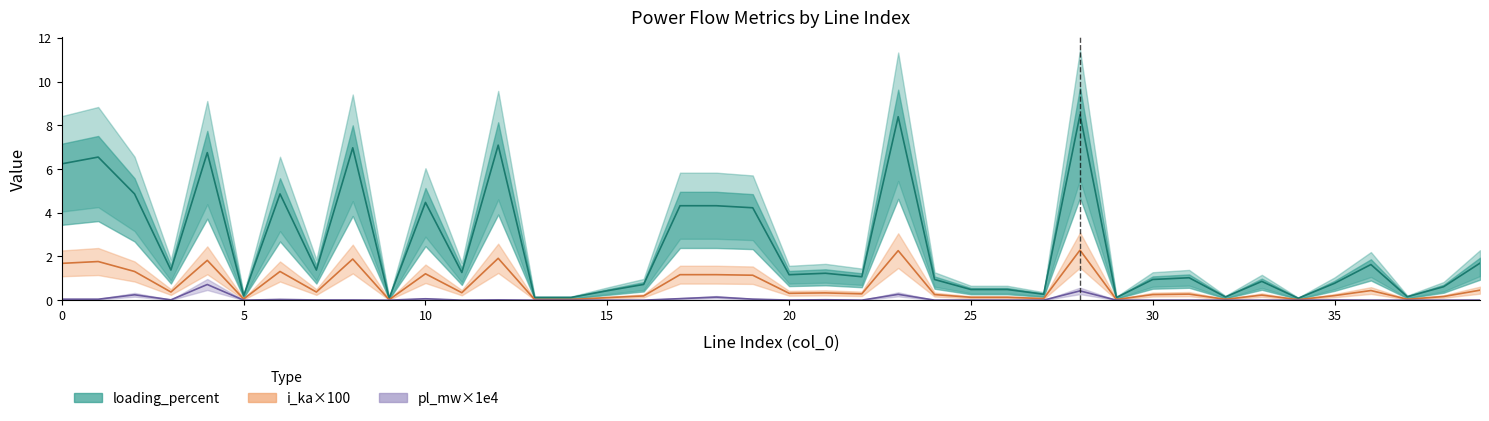

List the series in order of their peak value, highest first.

loading_percent, i_ka×100, pl_mw×1e4